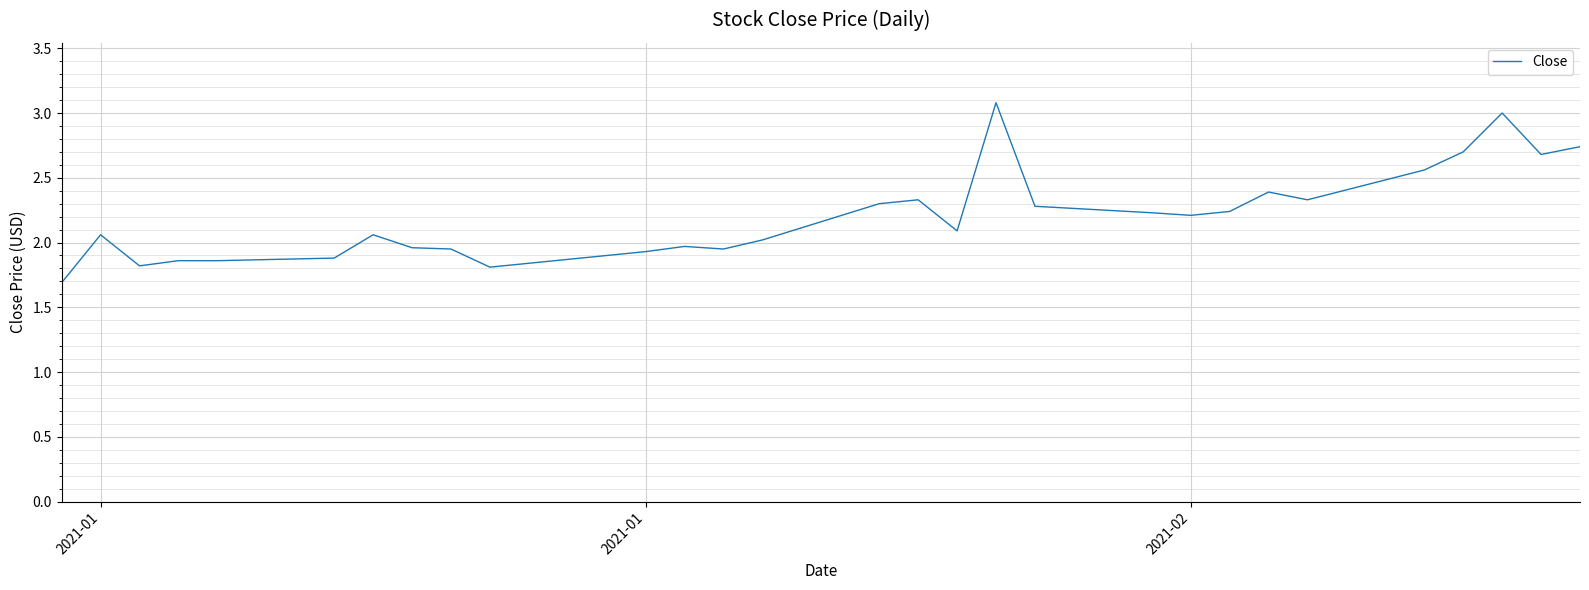

What is the difference between the maximum and minimum values?

1.4